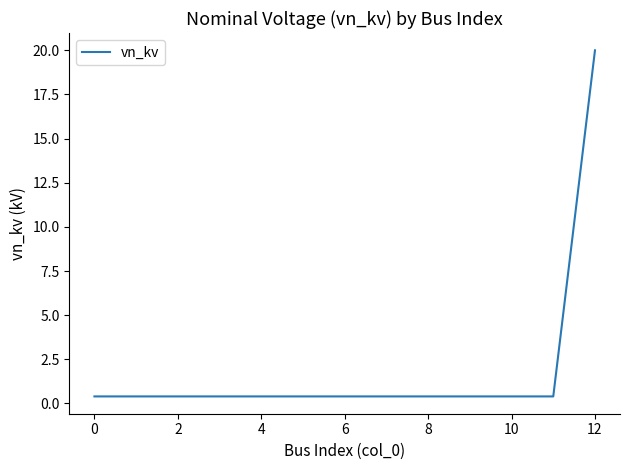

What is the difference between the maximum and minimum values?

19.6